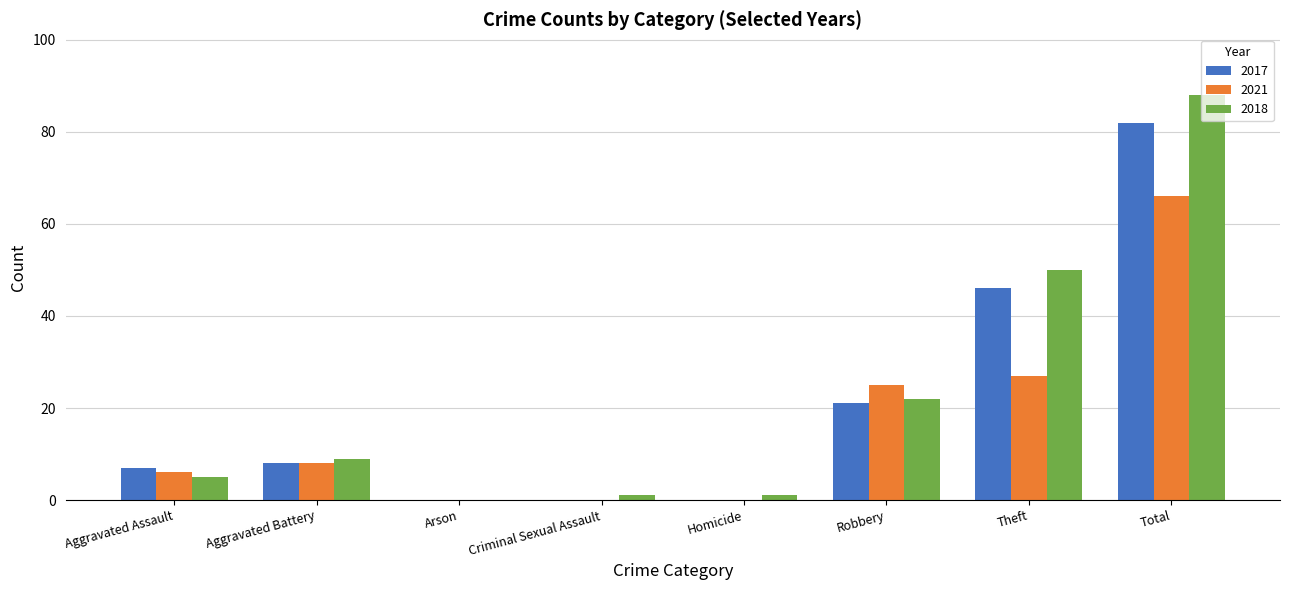

How many groups of bars are there?

8